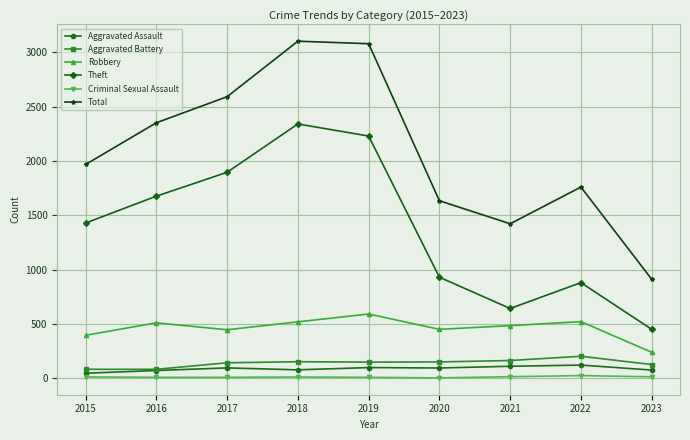

What is the value of the Theft point at the 3rd from the left?

1896